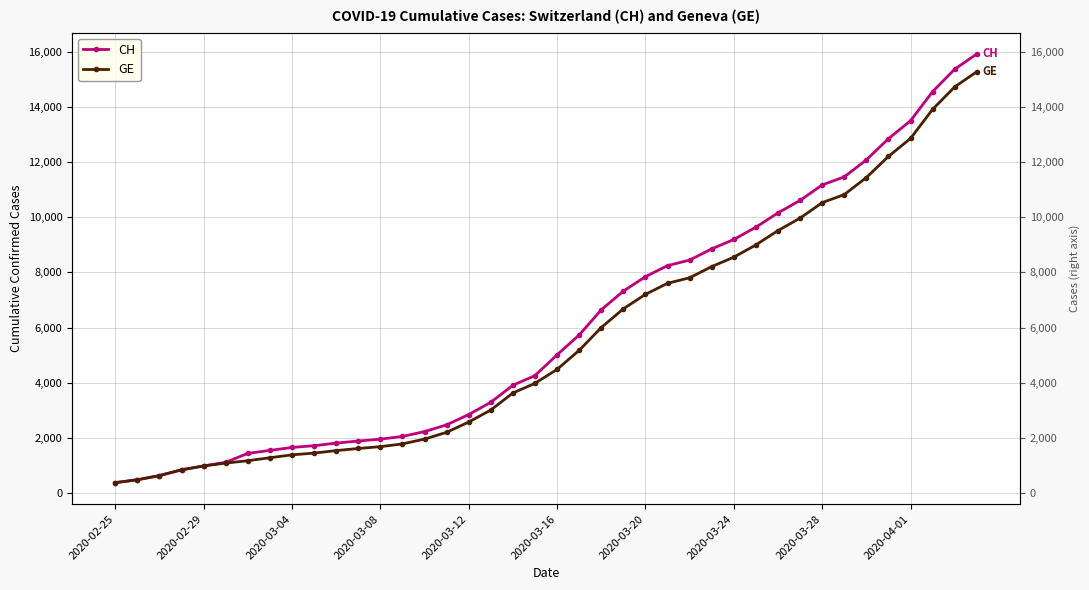

Does the chart display data point markers on the line(s)?

Yes